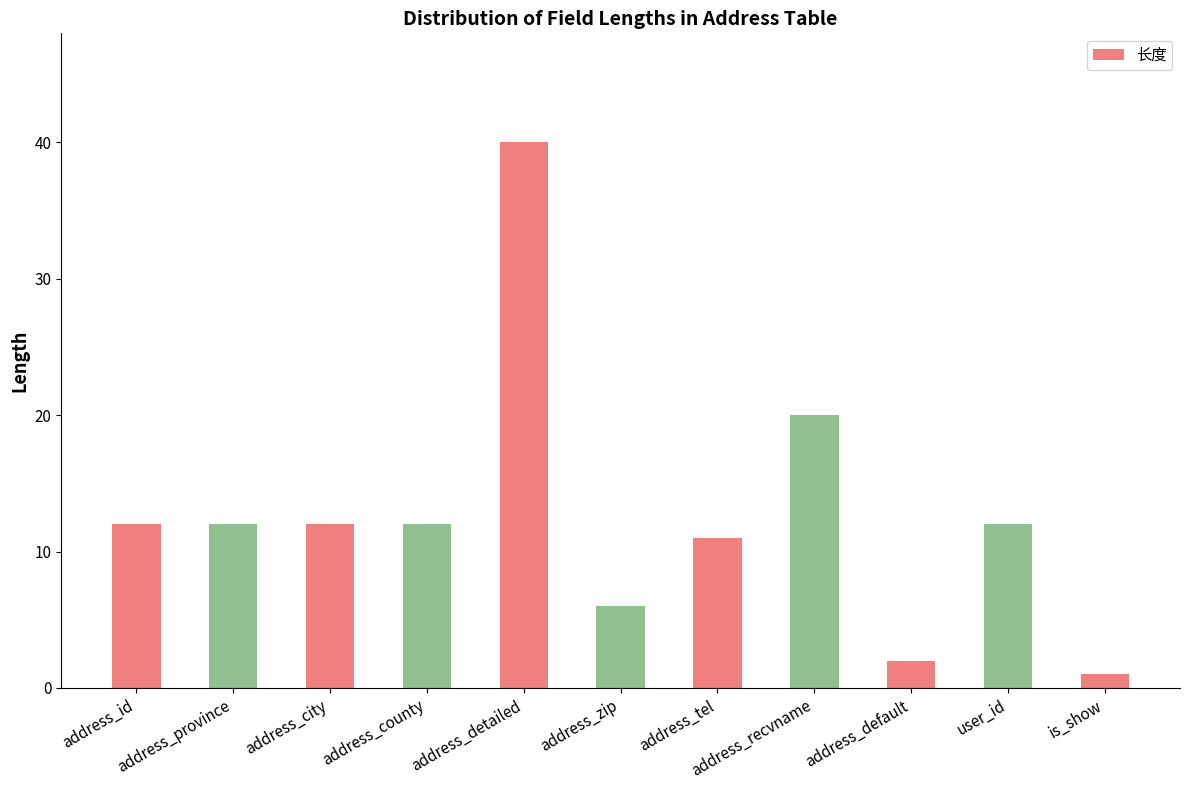

What is the average value?

13